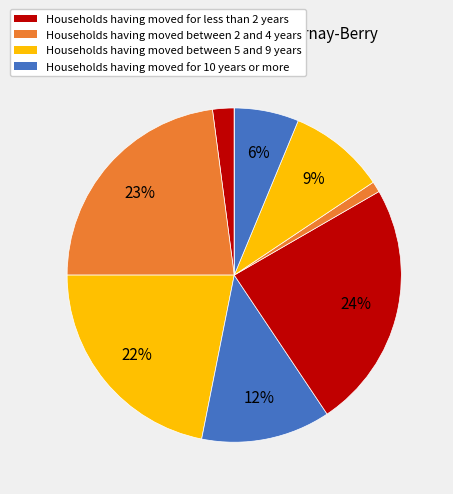

To the nearest percent, what is the difference between the largest and smallest slice percentages?

24%